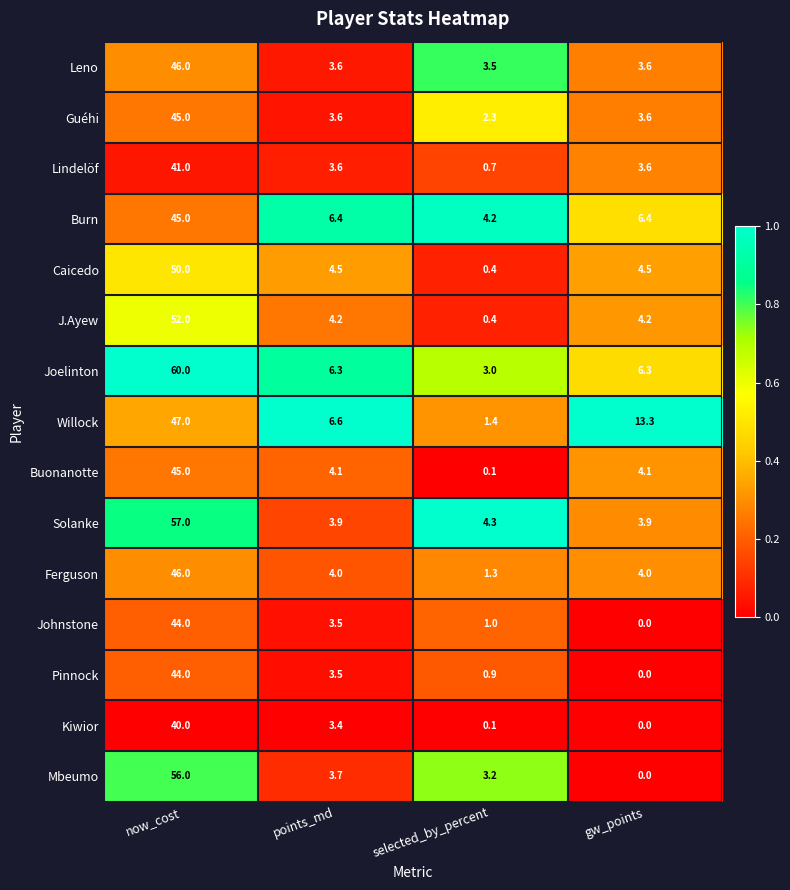

What is the average value of the Guéhi series?

13.6